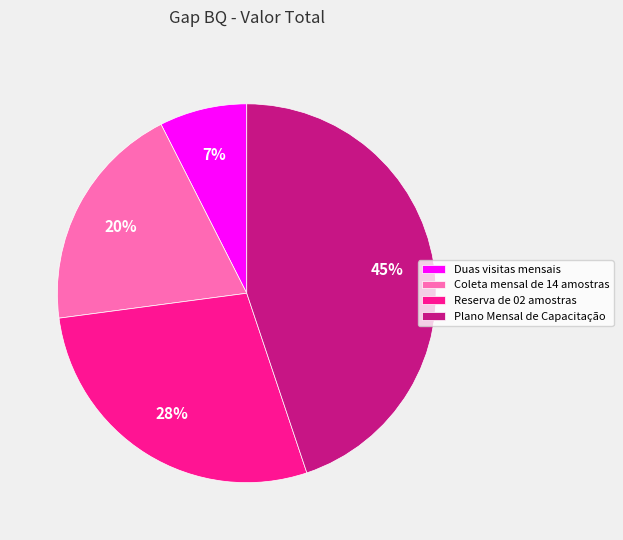

To the nearest percent, what is the difference between the Plano Mensal de Capacitação and Coleta mensal de 14 amostras slice percentages?

25%